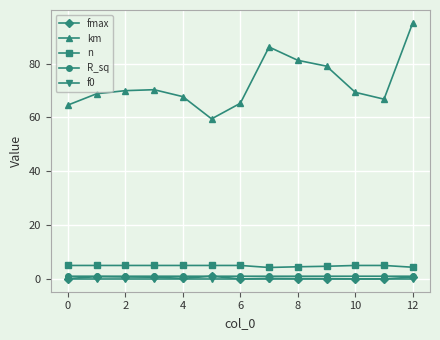

True or false: f0 and R_sq cross at least once.

False